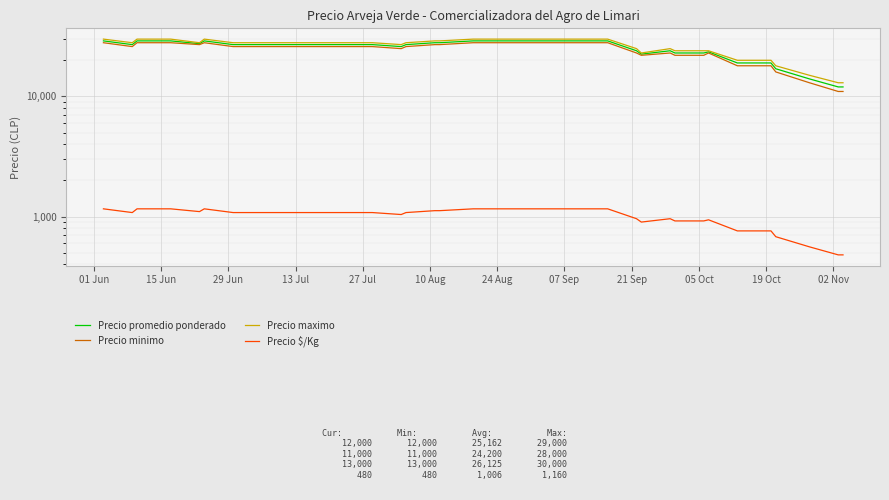

Reading right to left, extract all data points from this chart.

Precio promedio ponderado: 12000	12000	14000	17000	19000	19000	19000	23500	23000	23000	24000	22500	24000	29000	29000	29000	29000	29000	29000	29000	28000	28000	27000	26000	27000	27000	27000	27000	27000	27000	27000	27000	27000	29000	27500	29000	29000	29000	27000	29000
Precio minimo: 11000	11000	13000	16000	18000	18000	18000	23000	22000	22000	23000	22000	23000	28000	28000	28000	28000	28000	28000	28000	27000	27000	26000	25000	26000	26000	26000	26000	26000	26000	26000	26000	26000	28000	27000	28000	28000	28000	26000	28000
Precio maximo: 13000	13000	15000	18000	20000	20000	20000	24000	24000	24000	25000	23000	25000	30000	30000	30000	30000	30000	30000	30000	29000	29000	28000	27000	28000	28000	28000	28000	28000	28000	28000	28000	28000	30000	28000	30000	30000	30000	28000	30000
Precio $/Kg: 480	480	560	680	760	760	760	940	920	920	960	900	960	1160	1160	1160	1160	1160	1160	1160	1120	1120	1080	1040	1080	1080	1080	1080	1080	1080	1080	1080	1080	1160	1100	1160	1160	1160	1080	1160